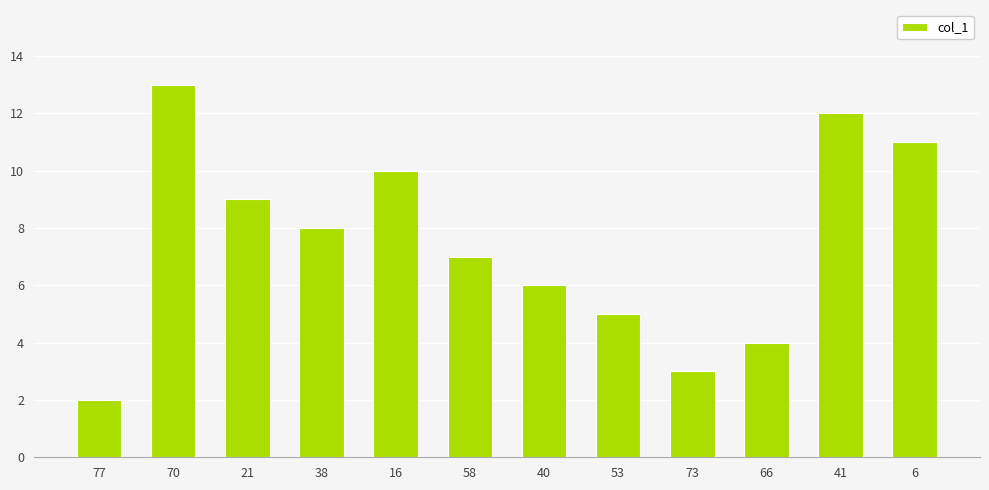

Is it true that the value at 40 is 3?

False